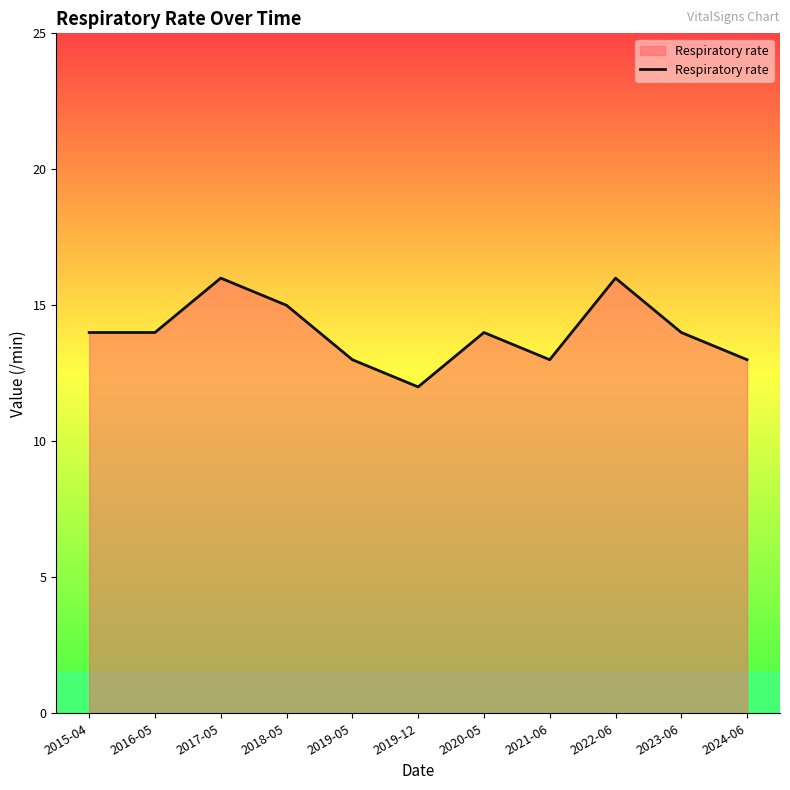

What position from the left is 2021-06?

8